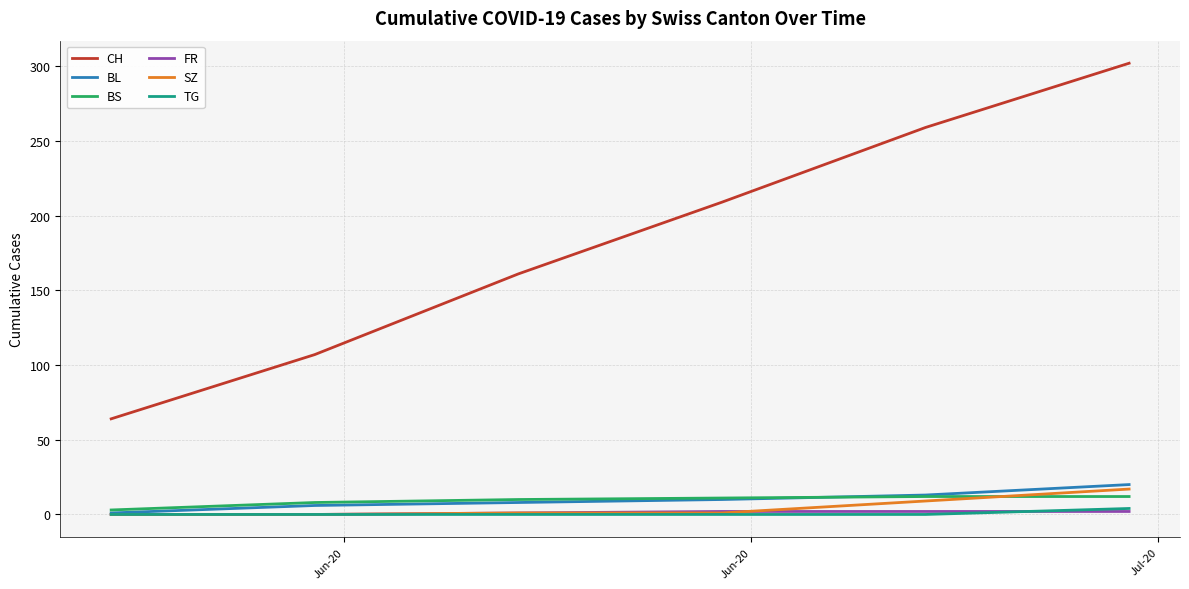

Which series has the largest range (max minus min)?

CH